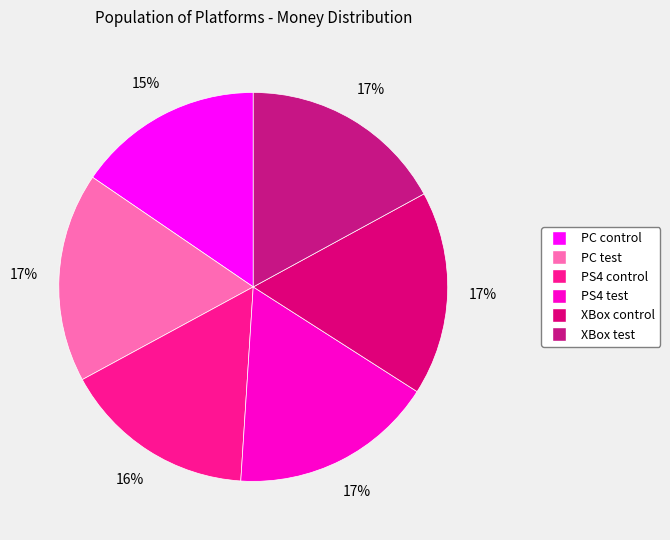

To the nearest percent, what percentage of the pie is XBox control?

17%